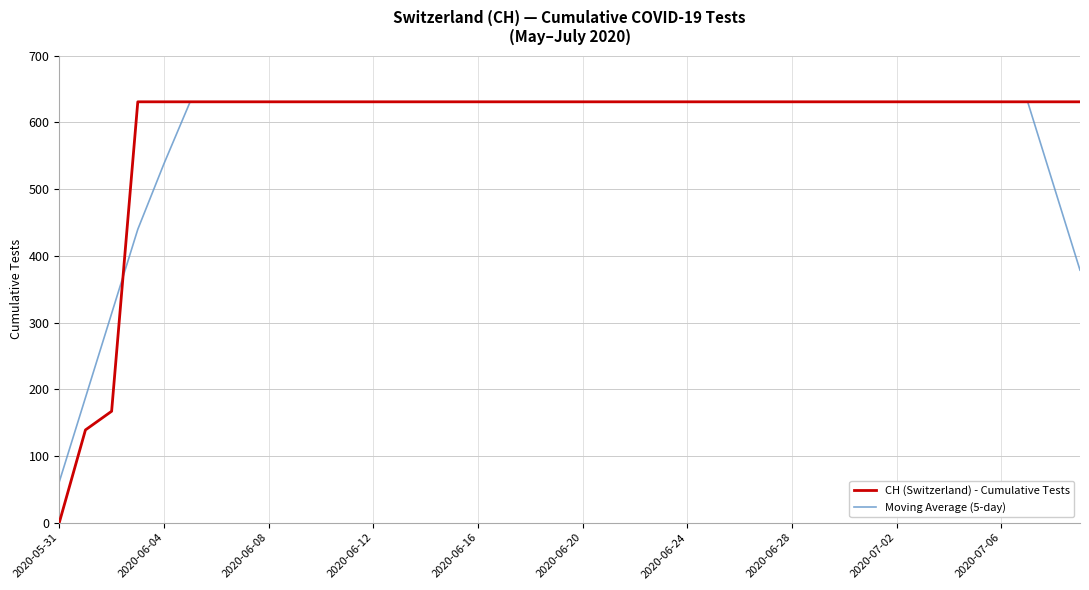

What is the maximum value shown in the chart?

631.0